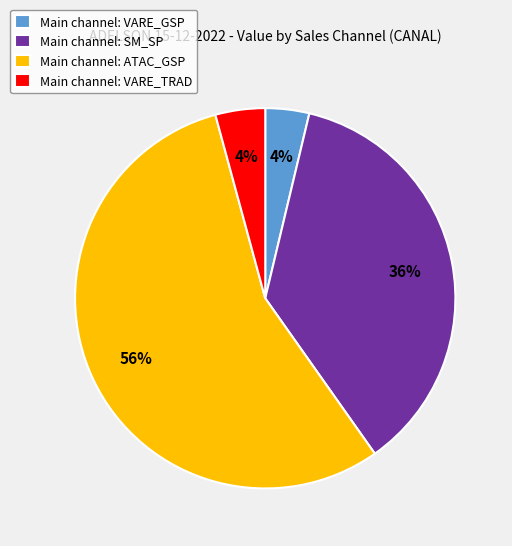

Is there any slice that represents more than half of the pie?

Yes